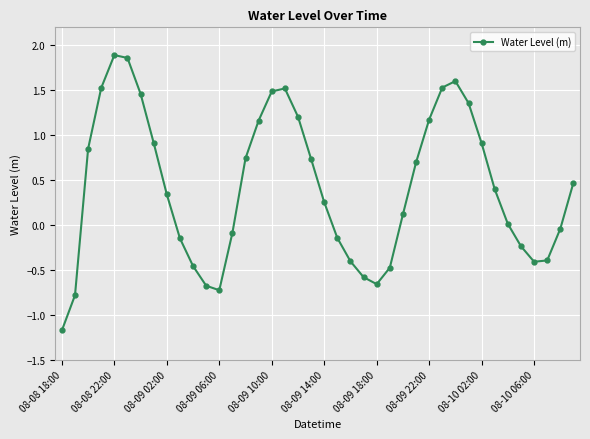

How many distinct data groups are displayed?

1